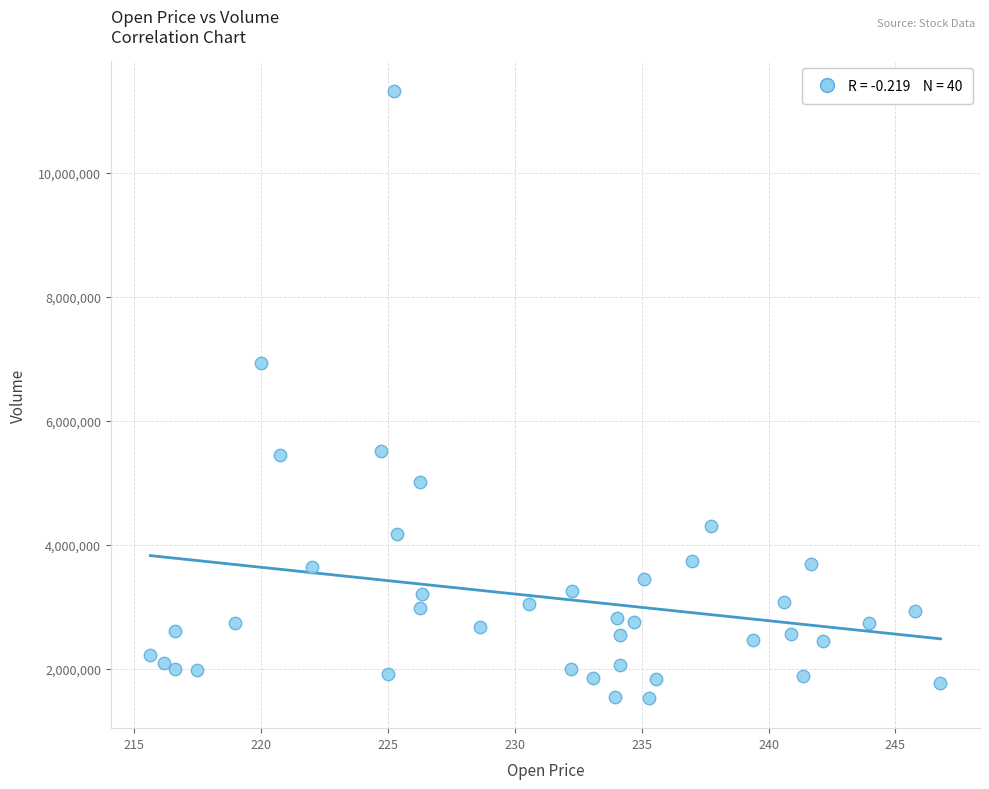

What is the range of Y values (max minus min)?

9779600